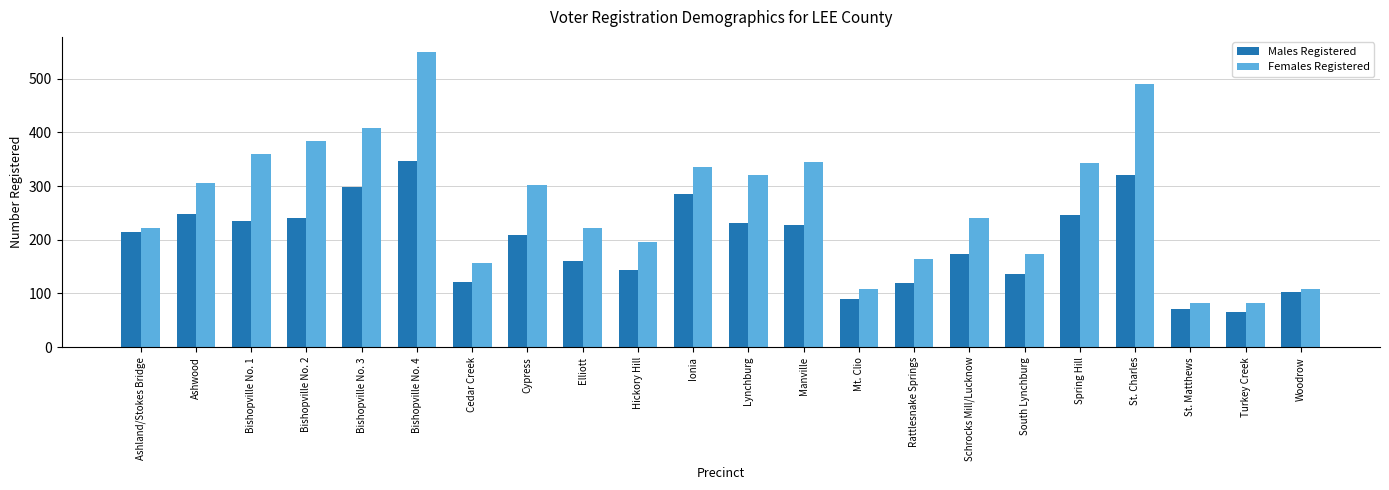

At Cedar Creek, list the series in order from largest to smallest.

Females Registered, Males Registered